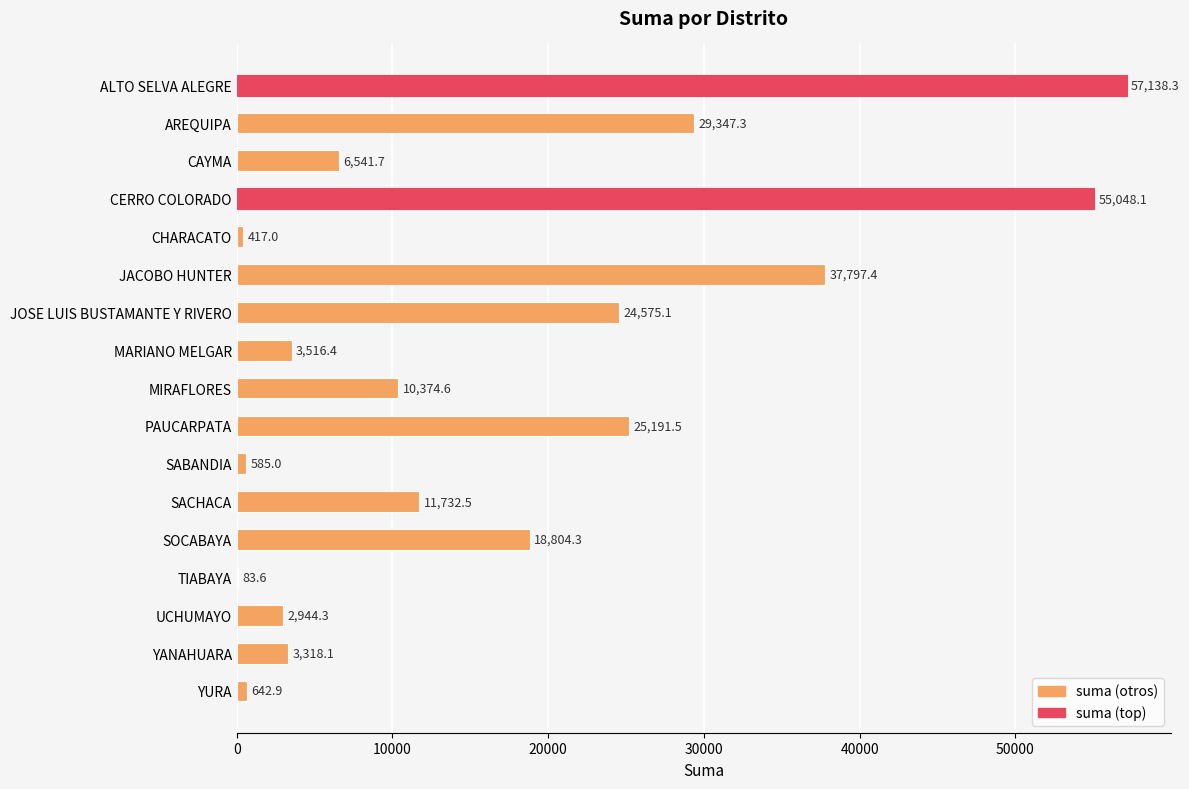

The chart shows a value of 6112.5 at SOCABAYA. True or false?

False